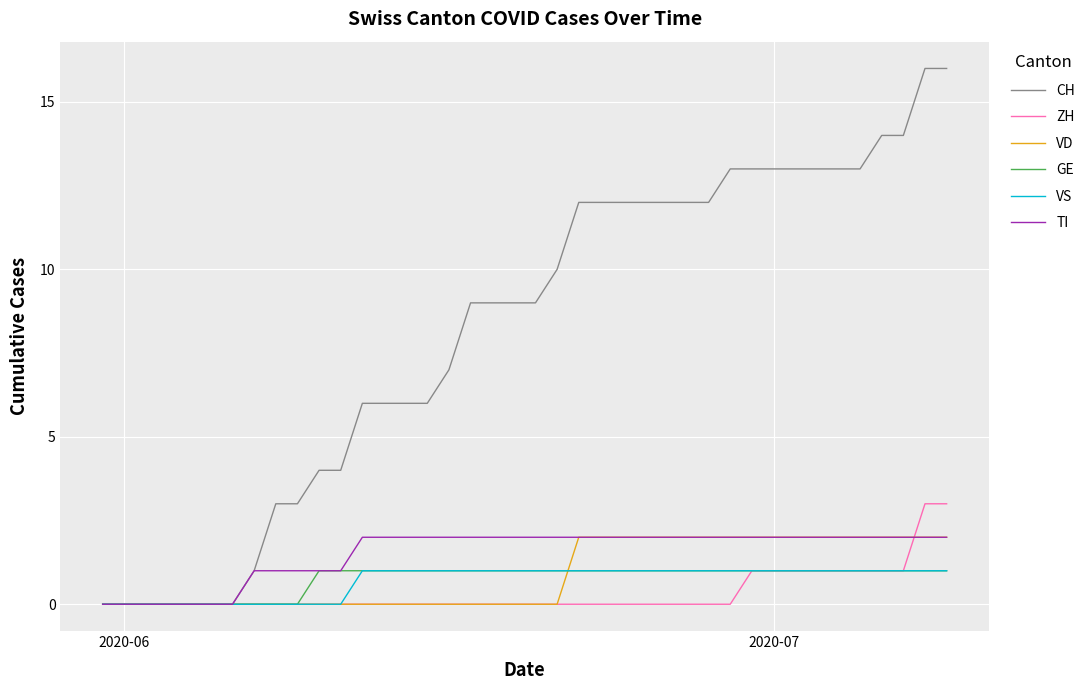

Which series has the largest total across all categories?

CH